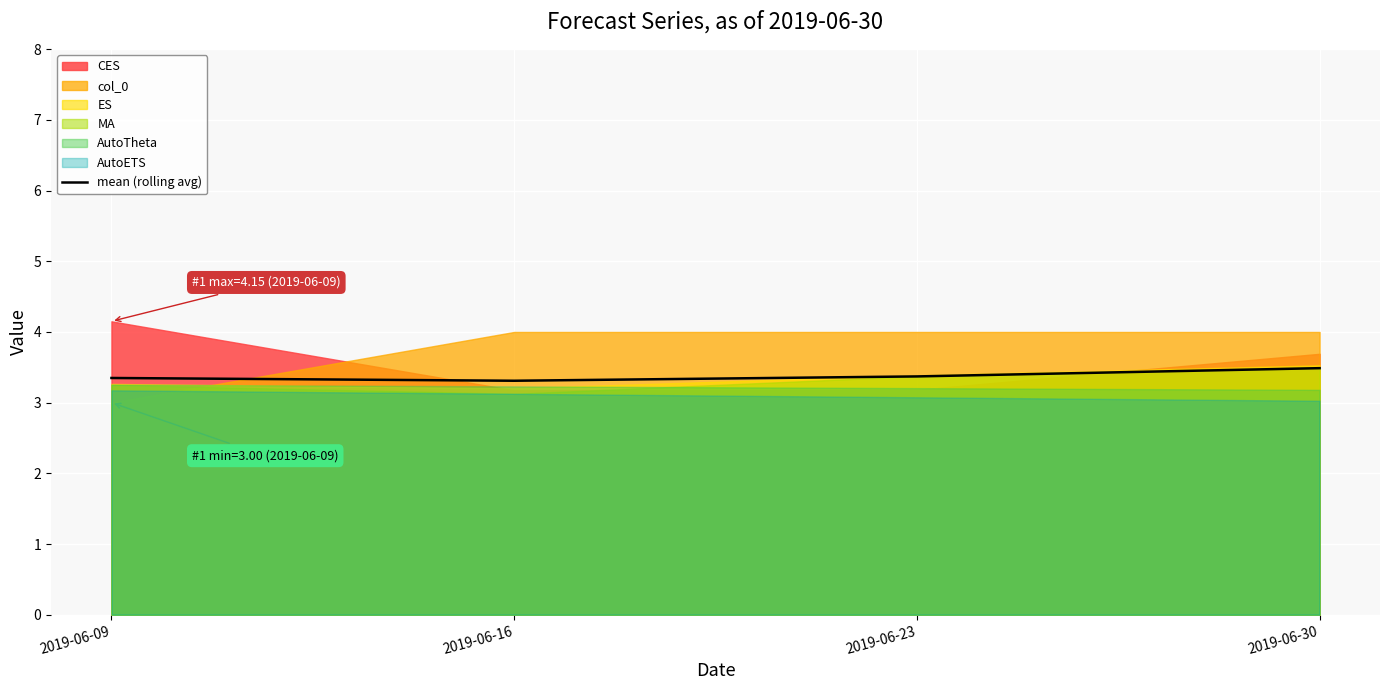

Reading left to right, extract all data points from this chart.

2019-06-09=3.3	2019-06-16=3.3	2019-06-23=3.4	2019-06-30=3.5